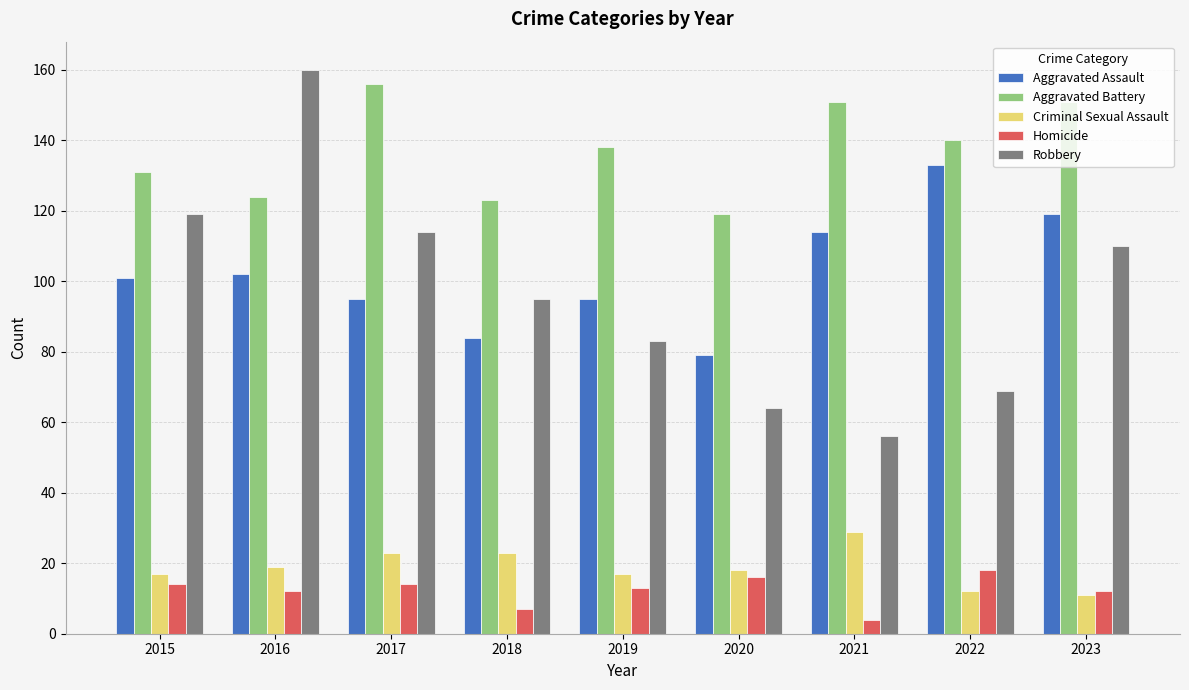

Is it true that Aggravated Battery equals 202 at 2022?

False